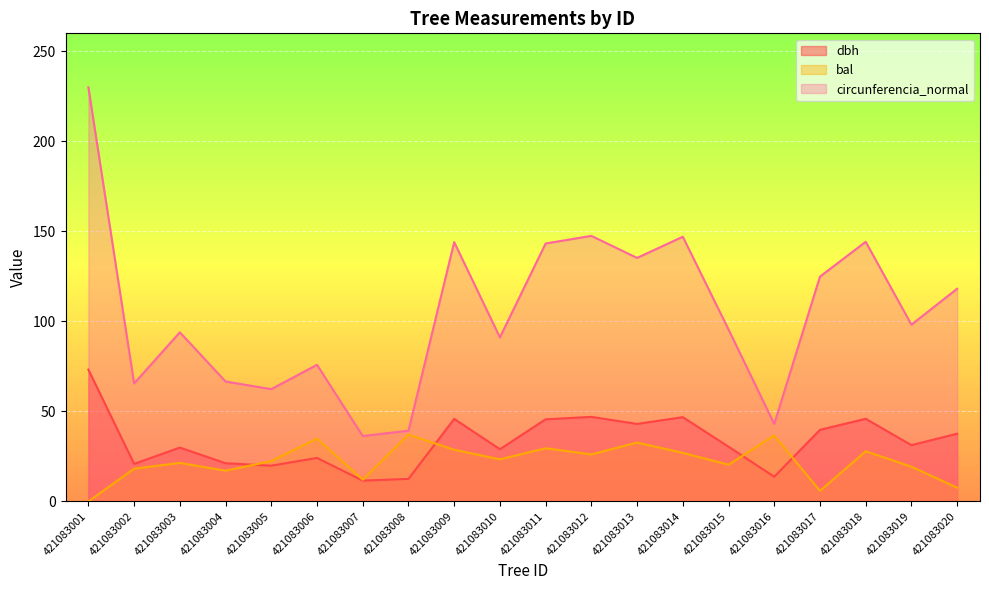

True or false: dbh has a value of 45.9 at 421083018.

True